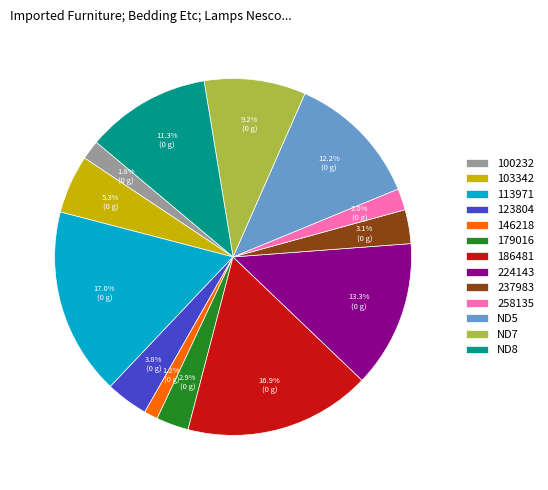

How much of the chart is everything except 113971?

83.0%